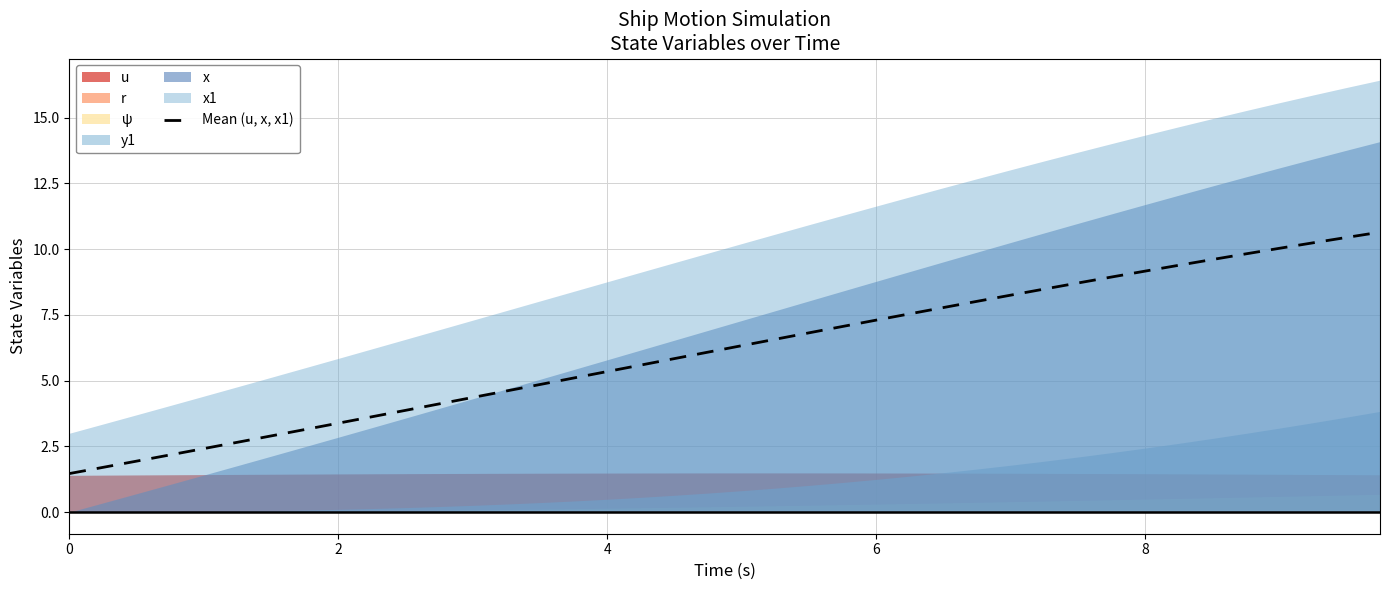

What is the minimum value for Mean (u, x, x1)?

1.5